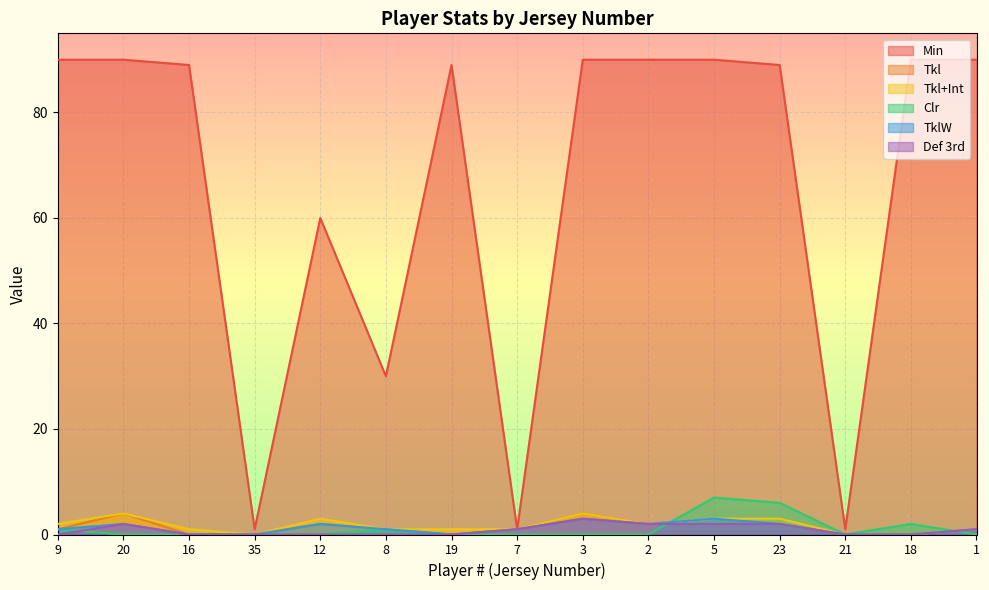

The Tkl series shows 4 at 20. True or false?

True